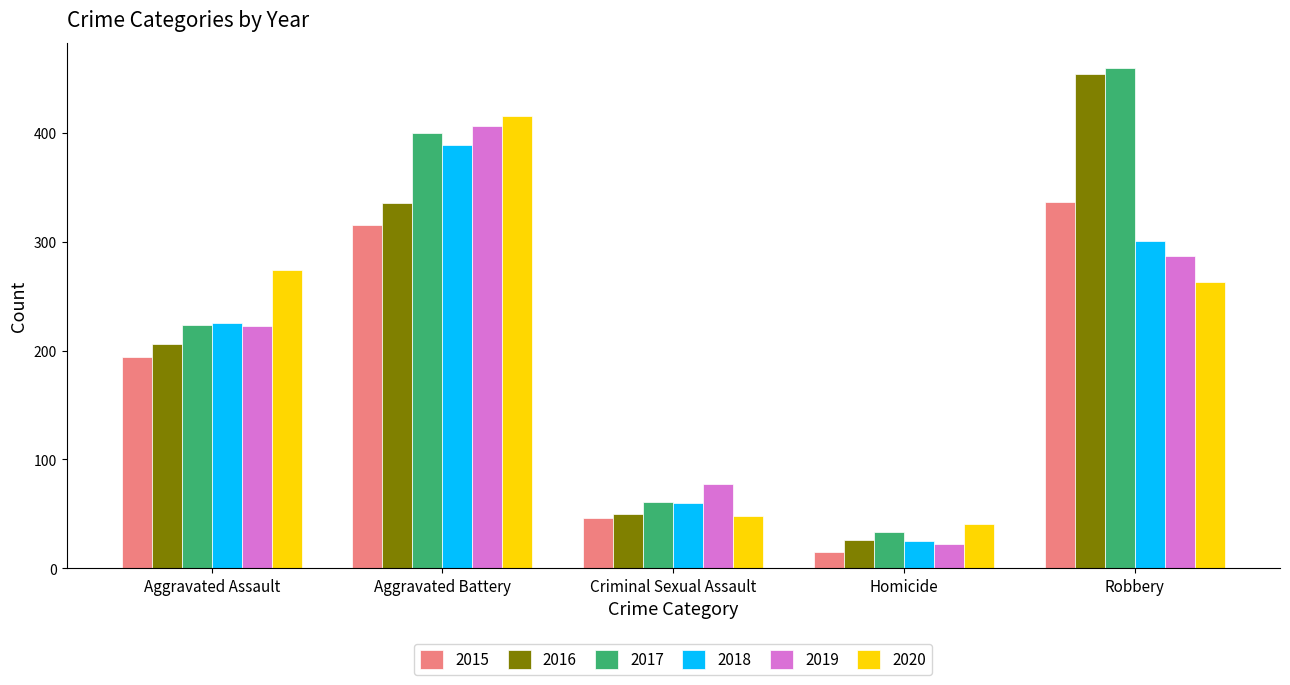

Which series has the widest spread of values?

2016